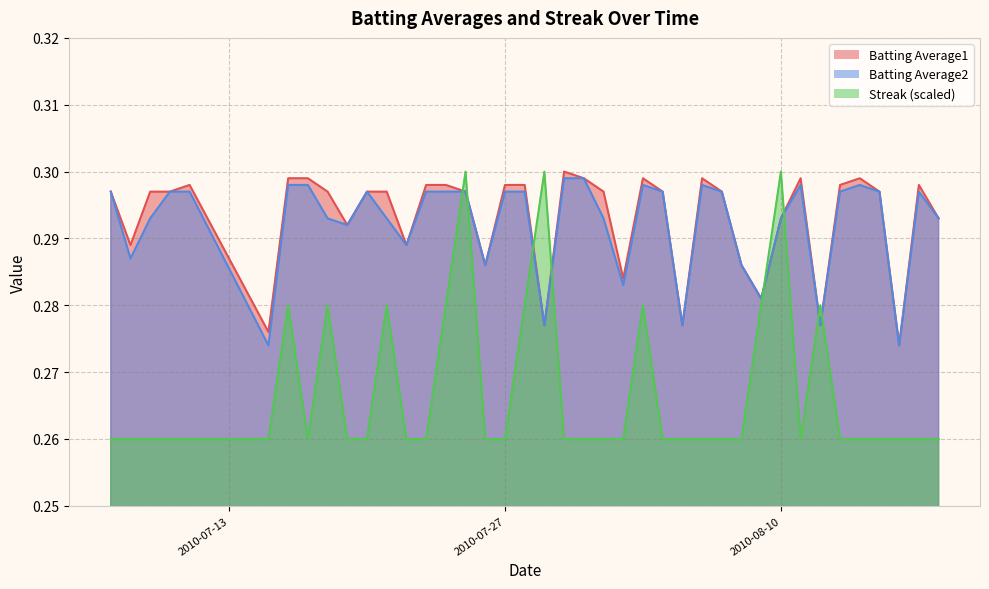

Which series ends up on top after the final intersection of Batting Average2 and Streak?

Batting Average2